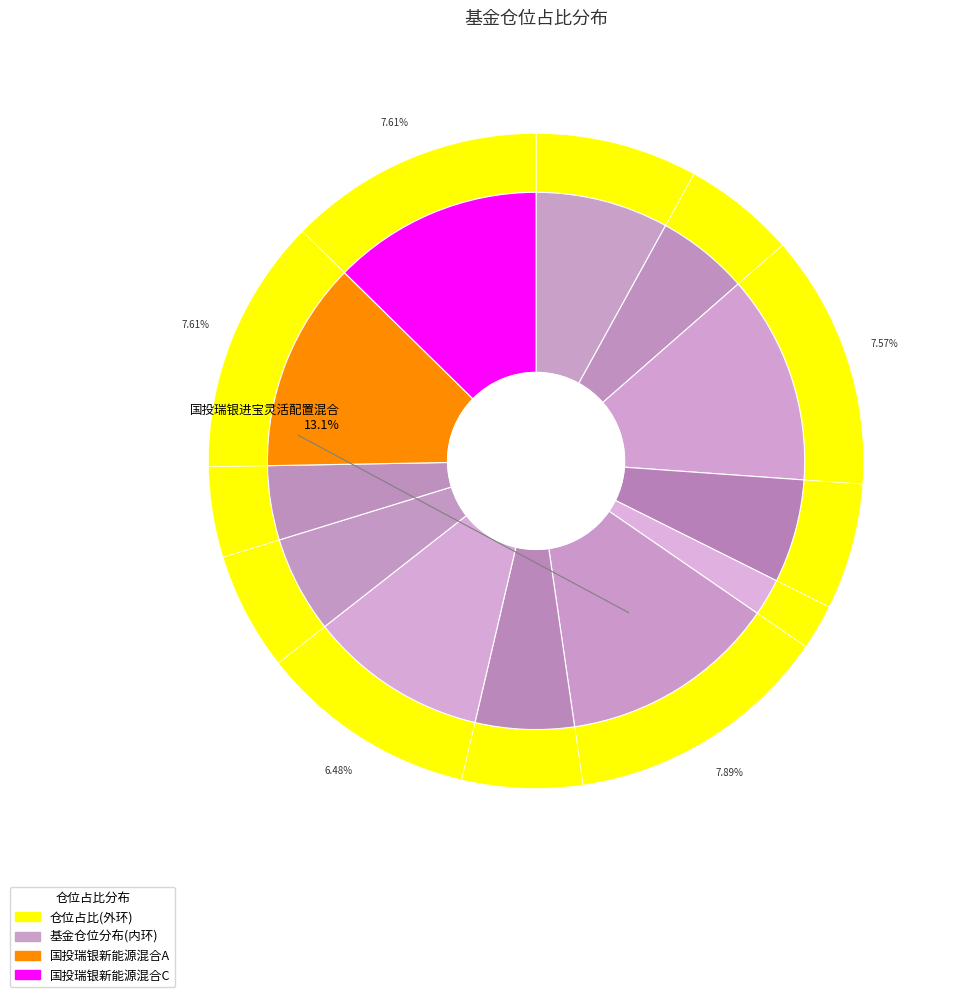

What percentage is the 银河创新成长混合 slice, to the nearest percent?

11%